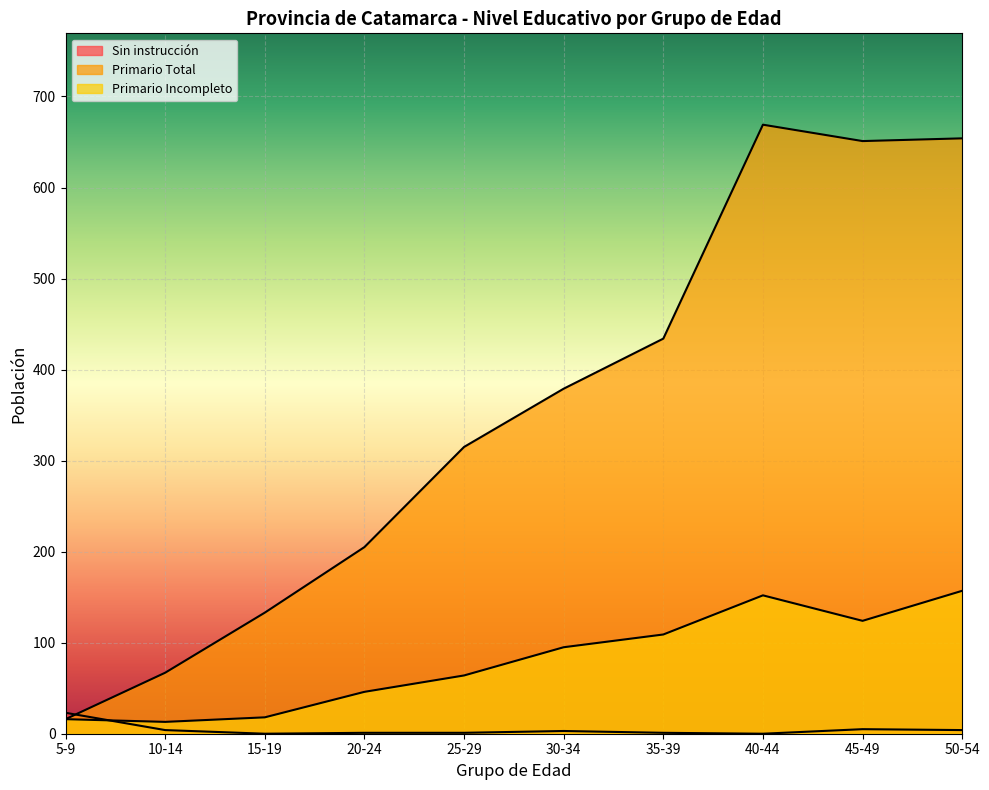

What is the total value across all series at 5-9?

55